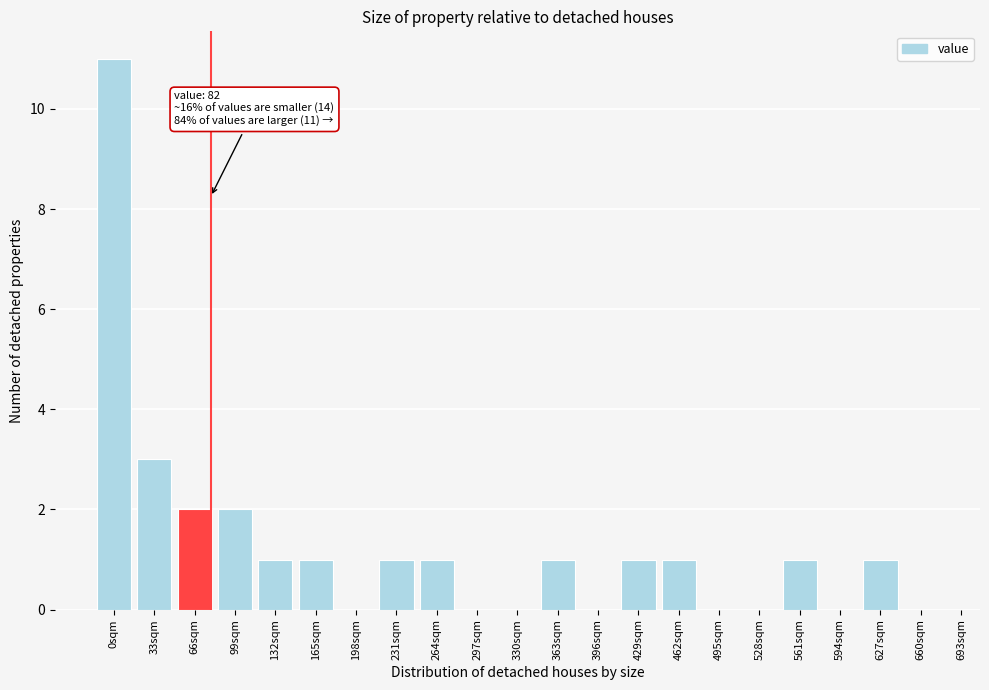

Reading left to right, what are all the values shown in this chart?

0sqm=11	33sqm=3	66sqm=2	99sqm=2	132sqm=1	165sqm=1	198sqm=0	231sqm=1	264sqm=1	297sqm=0	330sqm=0	363sqm=1	396sqm=0	429sqm=1	462sqm=1	495sqm=0	528sqm=0	561sqm=1	594sqm=0	627sqm=1	660sqm=0